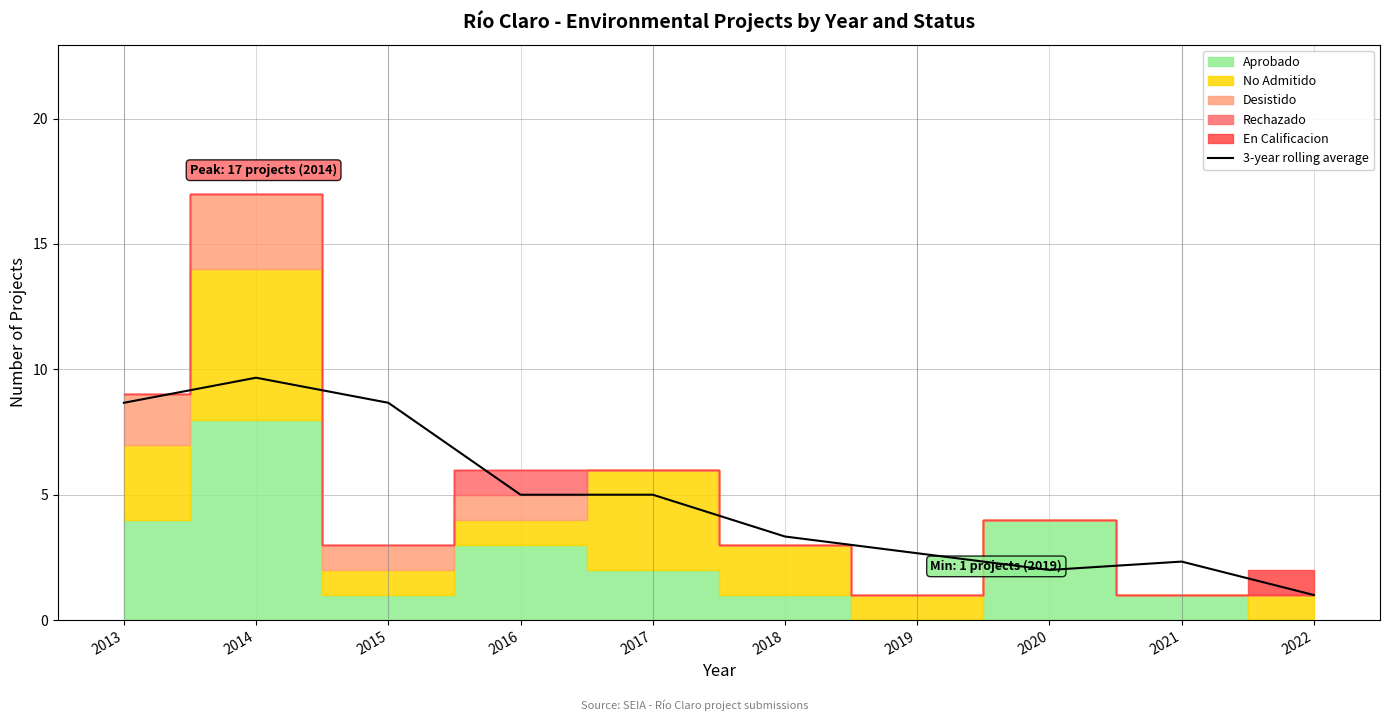

Where does the data first go above 5?

2013